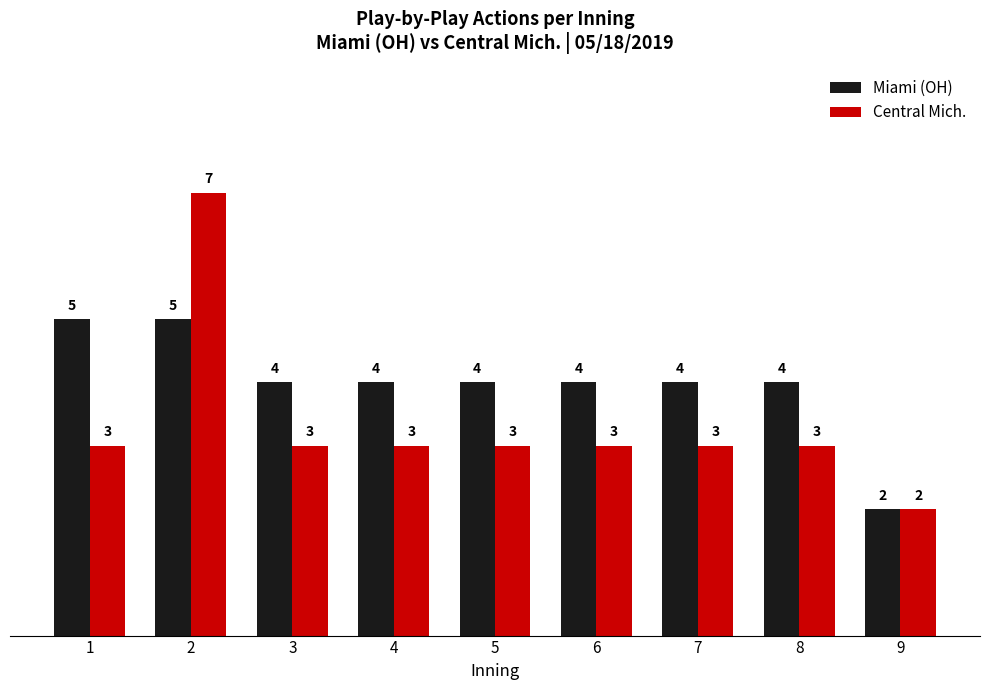

Reading left to right, what are all the values shown in this chart?

Miami (OH): 1=5	2=5	3=4	4=4	5=4	6=4	7=4	8=4	9=2
Central Mich.: 1=3	2=7	3=3	4=3	5=3	6=3	7=3	8=3	9=2